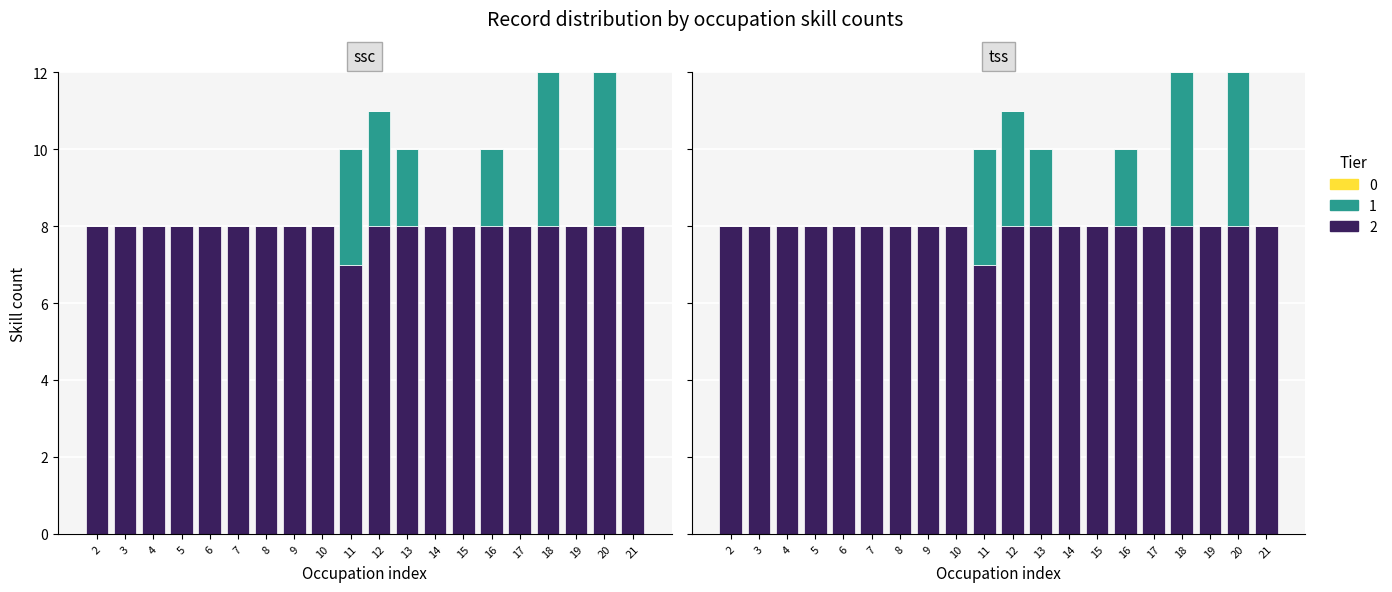

Between 13 and 4, which is larger?

13